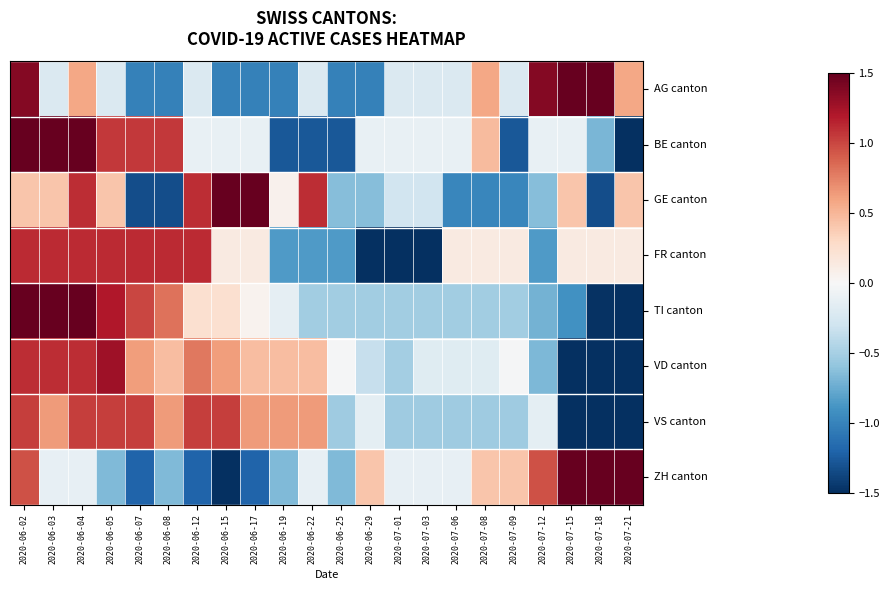

How many data points does each series have?

22